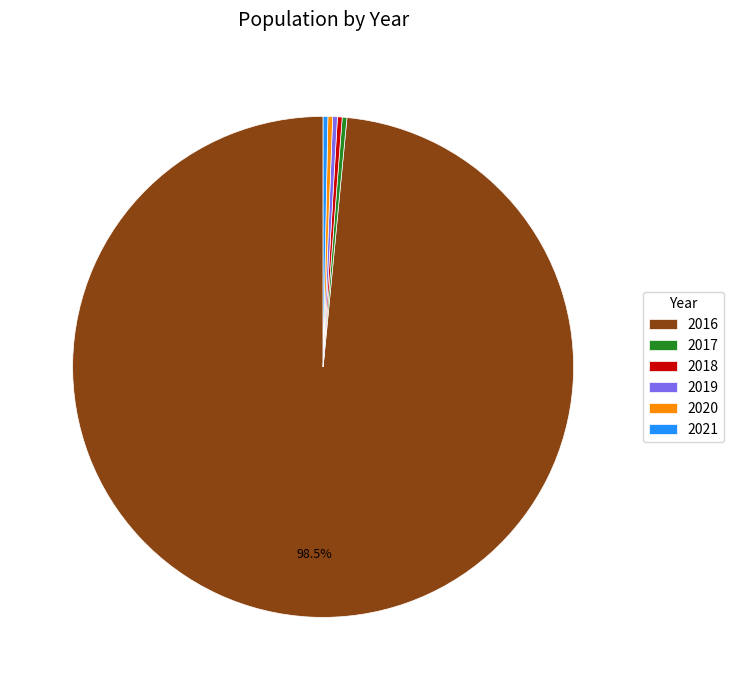

Does any single category account for the majority?

Yes